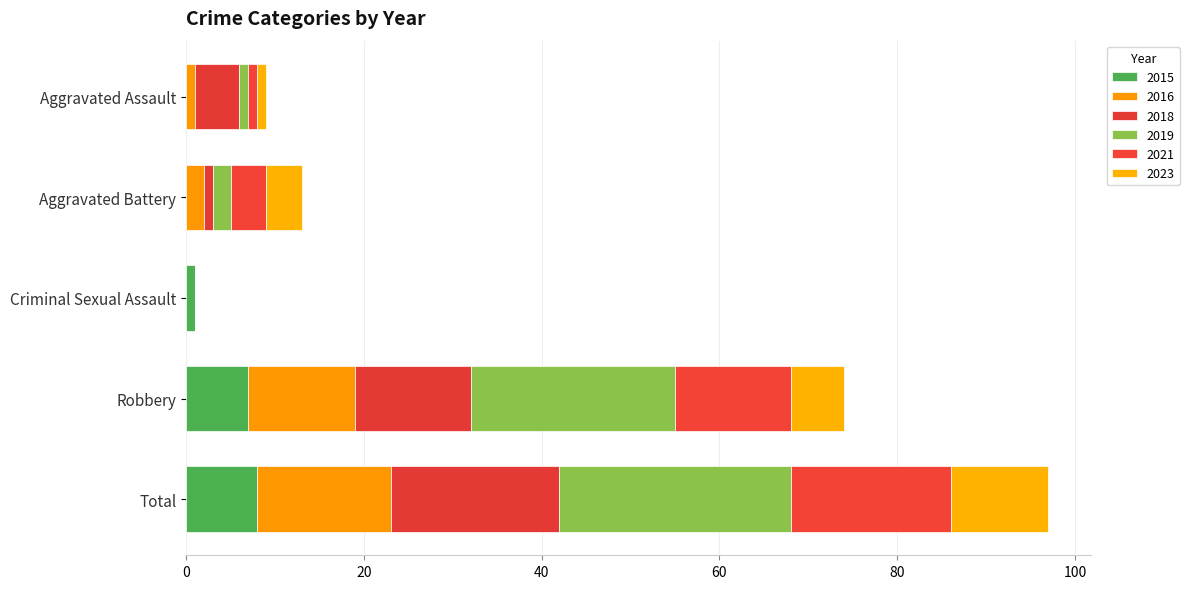

The value of 2015 at Criminal Sexual Assault is 0. True or false?

False